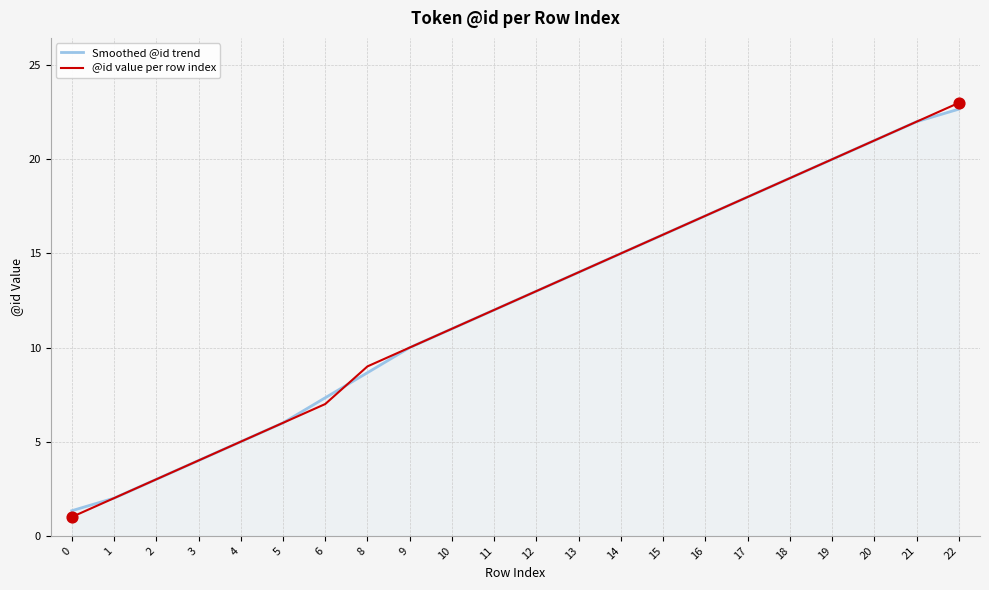

At which category is the sum across all series the highest?

22